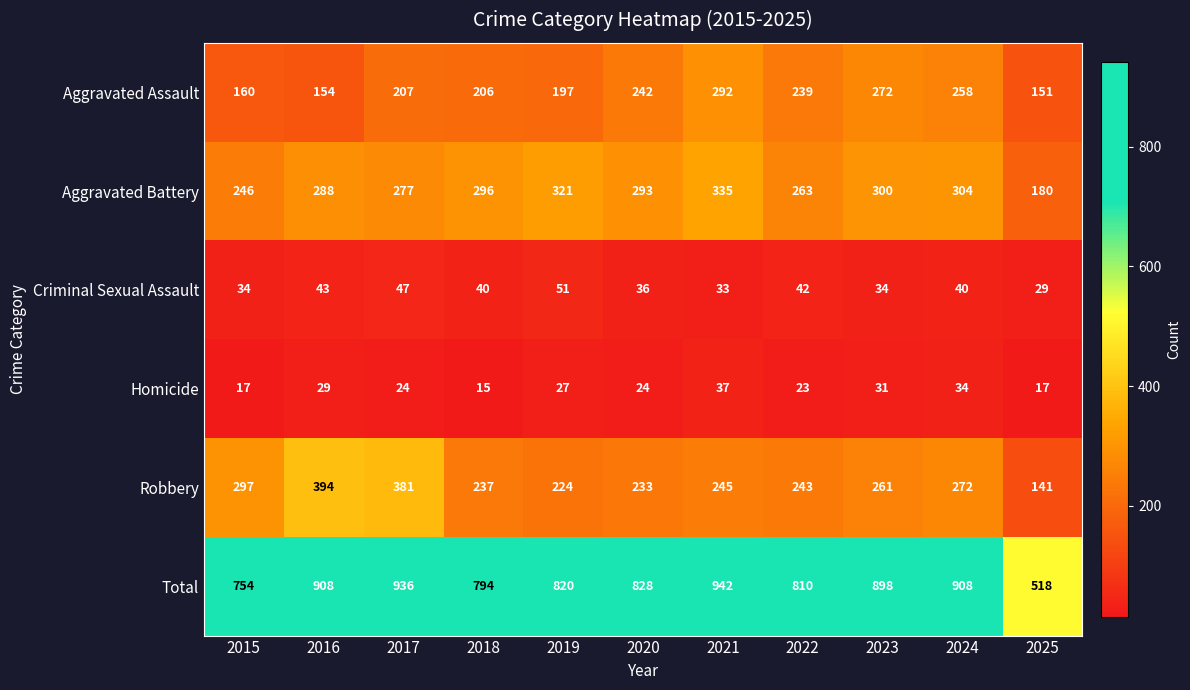

Rank the categories by Robbery value from lowest to highest.

2025, 2019, 2020, 2018, 2022, 2021, 2023, 2024, 2015, 2017, 2016